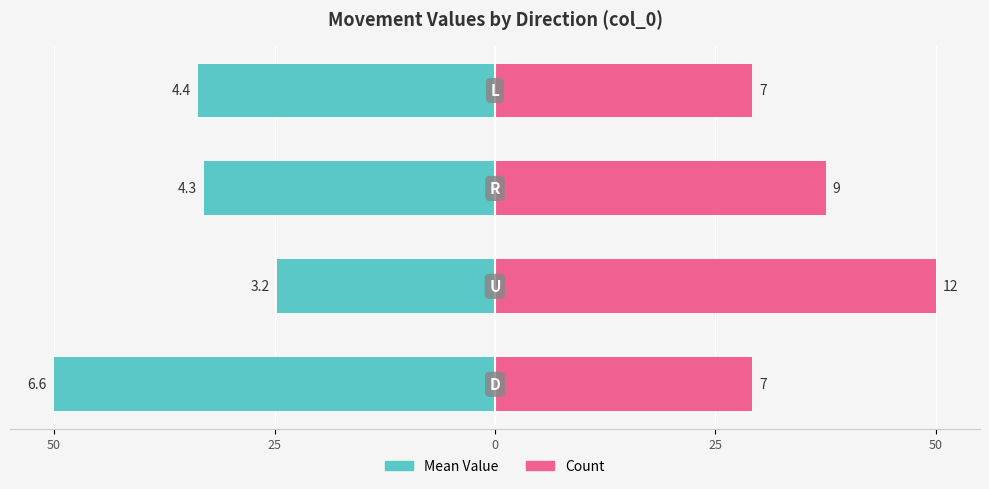

List the series in order of their peak value, highest first.

Count, Mean Value